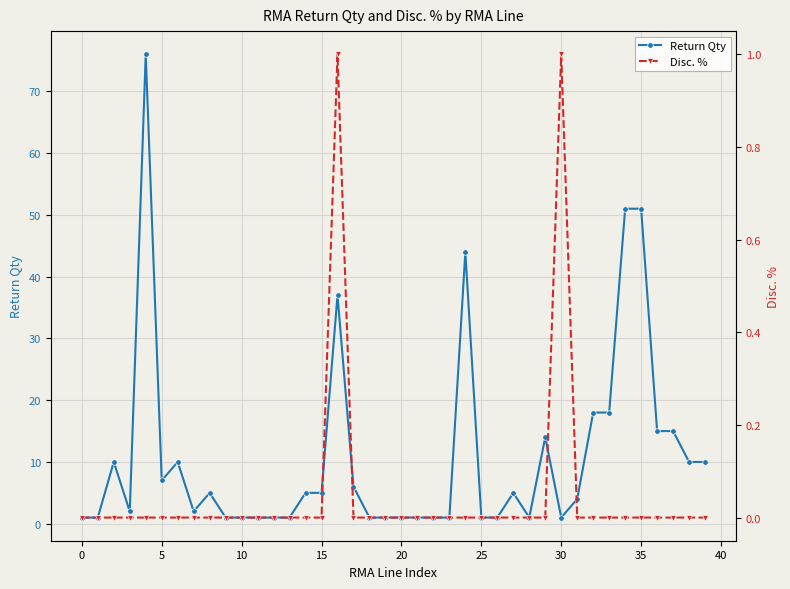

How many data points does each series have?

40